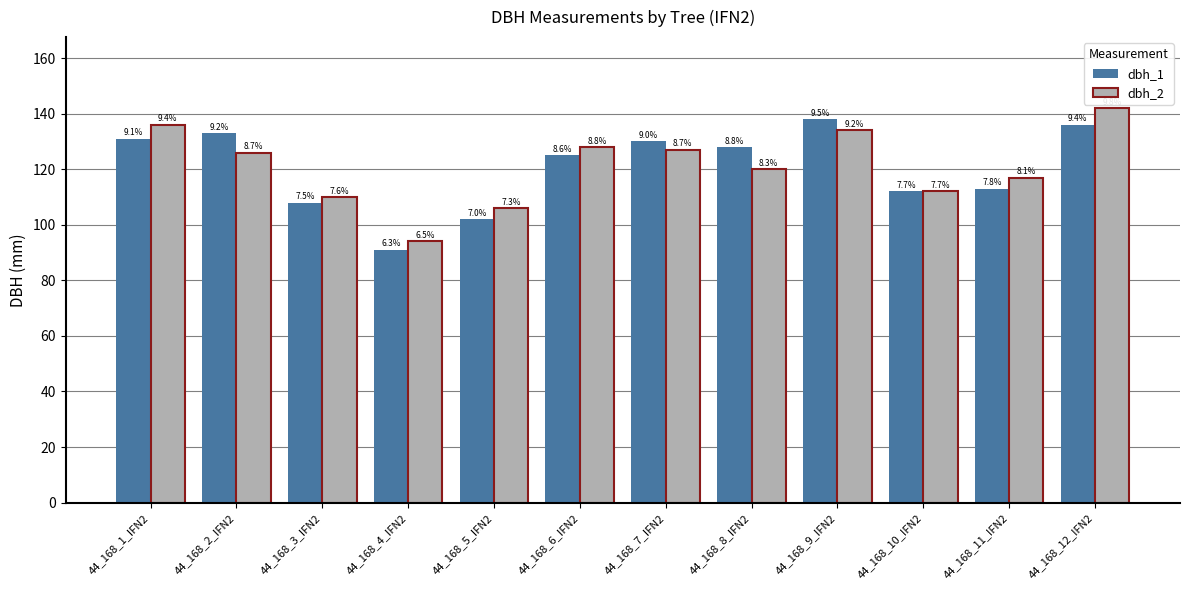

Between 44_168_8_IFN2 and 44_168_4_IFN2, which is larger?

44_168_8_IFN2